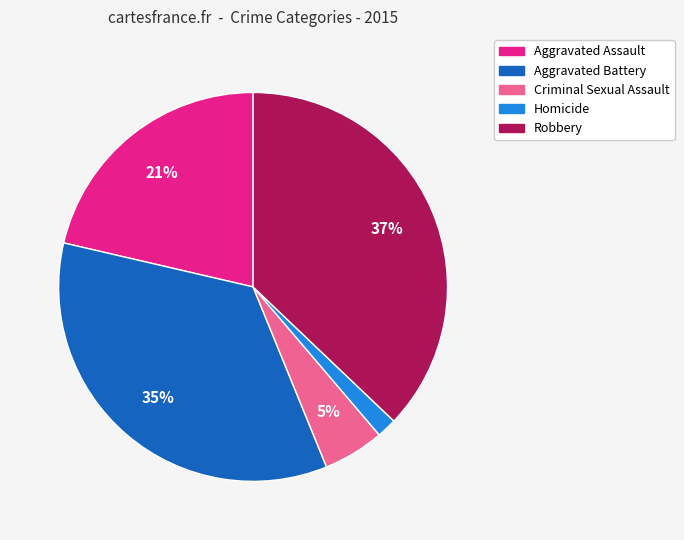

Does Aggravated Battery represent more than half of the total?

No